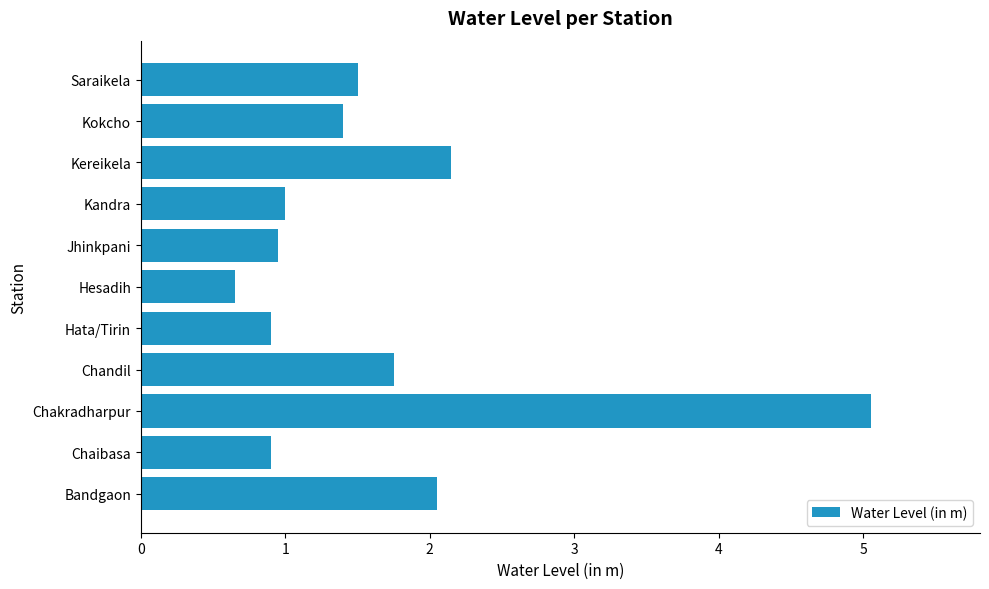

Which category has the highest value across all series?

Chakradharpur